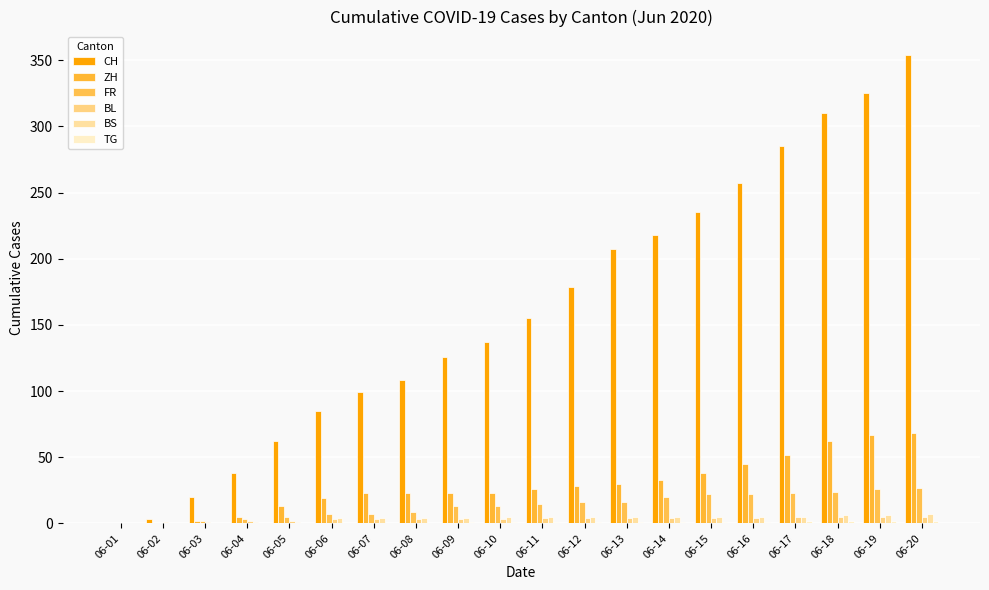

Reading left to right, list all the values displayed in this chart.

CH: 06-01=0	06-02=3	06-03=20	06-04=38	06-05=62	06-06=85	06-07=99	06-08=108	06-09=126	06-10=137	06-11=155	06-12=179	06-13=207	06-14=218	06-15=235	06-16=257	06-17=285	06-18=310	06-19=325	06-20=354
ZH: 06-01=0	06-02=0	06-03=2	06-04=5	06-05=13	06-06=19	06-07=23	06-08=23	06-09=23	06-10=23	06-11=26	06-12=28	06-13=30	06-14=33	06-15=38	06-16=45	06-17=52	06-18=62	06-19=67	06-20=68
FR: 06-01=0	06-02=0	06-03=2	06-04=3	06-05=5	06-06=7	06-07=7	06-08=9	06-09=13	06-10=13	06-11=15	06-12=16	06-13=16	06-14=20	06-15=22	06-16=22	06-17=23	06-18=24	06-19=26	06-20=27
BL: 06-01=0	06-02=1	06-03=1	06-04=2	06-05=2	06-06=3	06-07=3	06-08=3	06-09=3	06-10=3	06-11=4	06-12=4	06-13=4	06-14=4	06-15=4	06-16=4	06-17=5	06-18=5	06-19=5	06-20=5
BS: 06-01=0	06-02=0	06-03=0	06-04=1	06-05=1	06-06=4	06-07=4	06-08=4	06-09=4	06-10=5	06-11=5	06-12=5	06-13=5	06-14=5	06-15=5	06-16=5	06-17=5	06-18=6	06-19=6	06-20=7
TG: 06-01=0	06-02=0	06-03=0	06-04=0	06-05=0	06-06=0	06-07=0	06-08=0	06-09=1	06-10=1	06-11=1	06-12=1	06-13=1	06-14=1	06-15=1	06-16=1	06-17=2	06-18=2	06-19=2	06-20=2